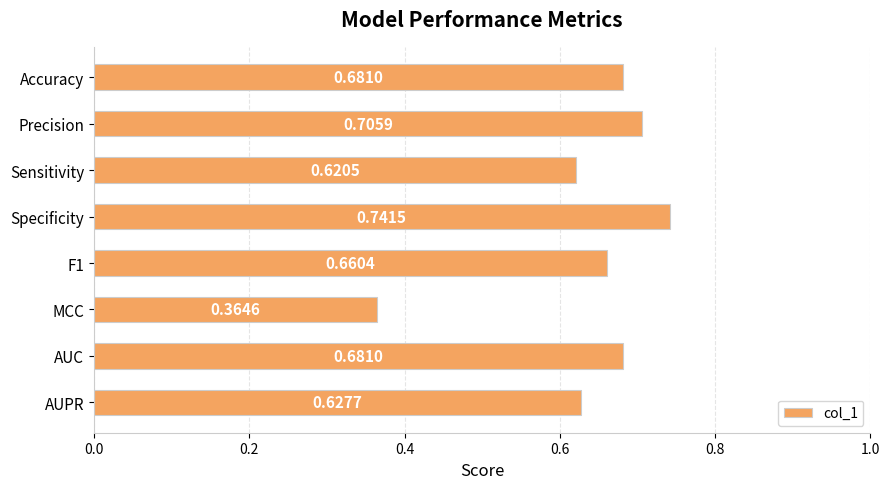

What is the sum of the values at F1 and AUPR?

1.3